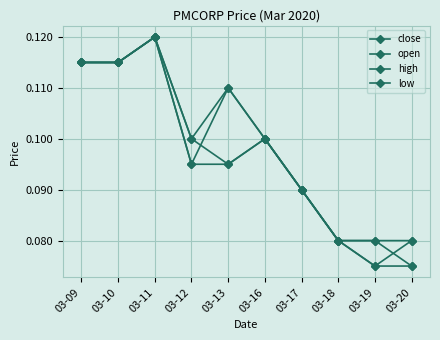

How many lines are shown in the chart?

4